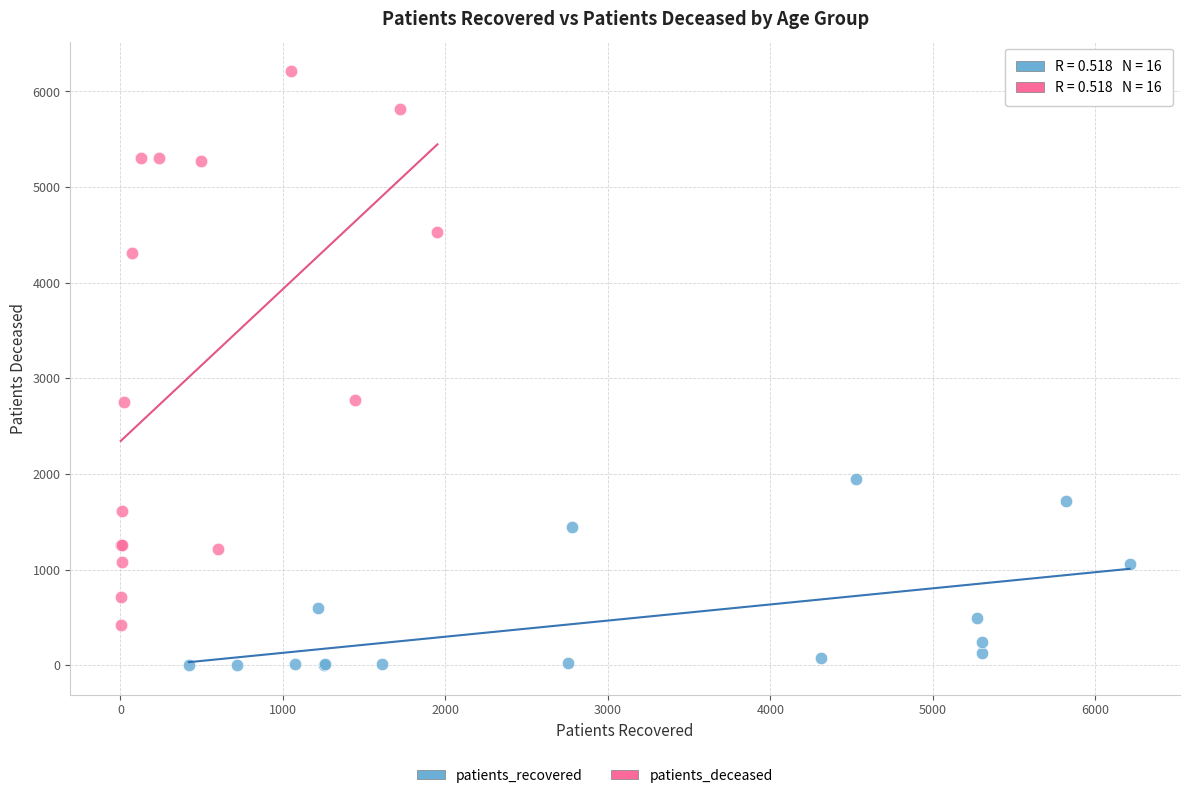

Which series contains the highest Y value?

patients_deceased